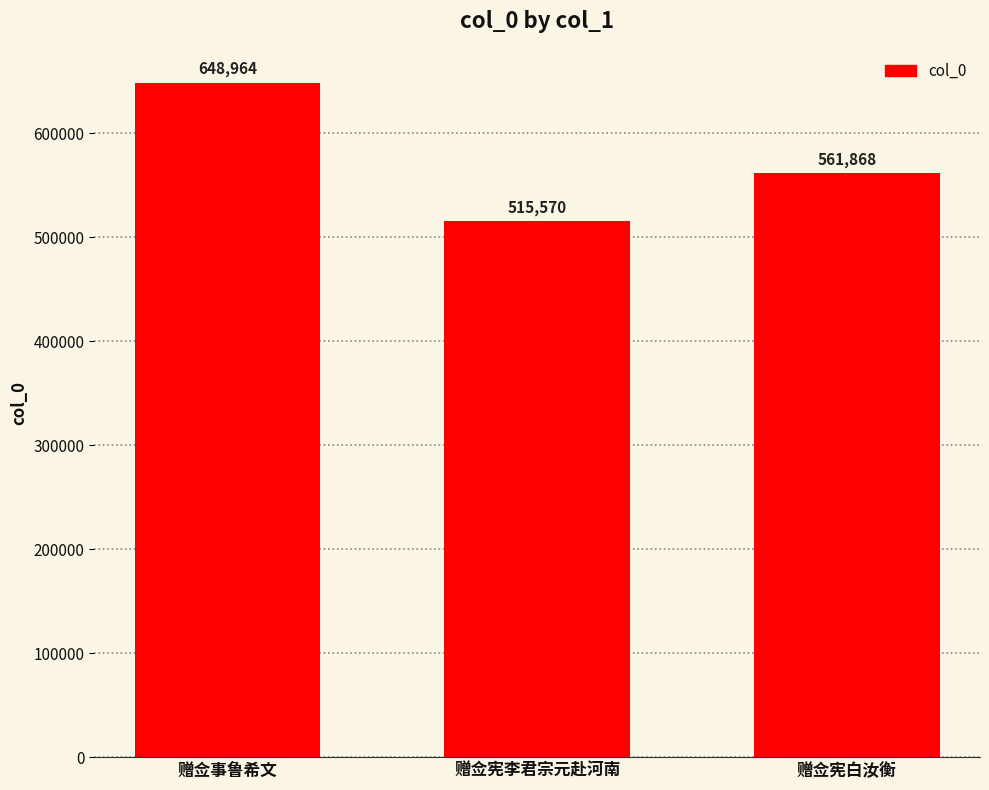

At which label is the value closest to 582267?

赠佥宪白汝衡